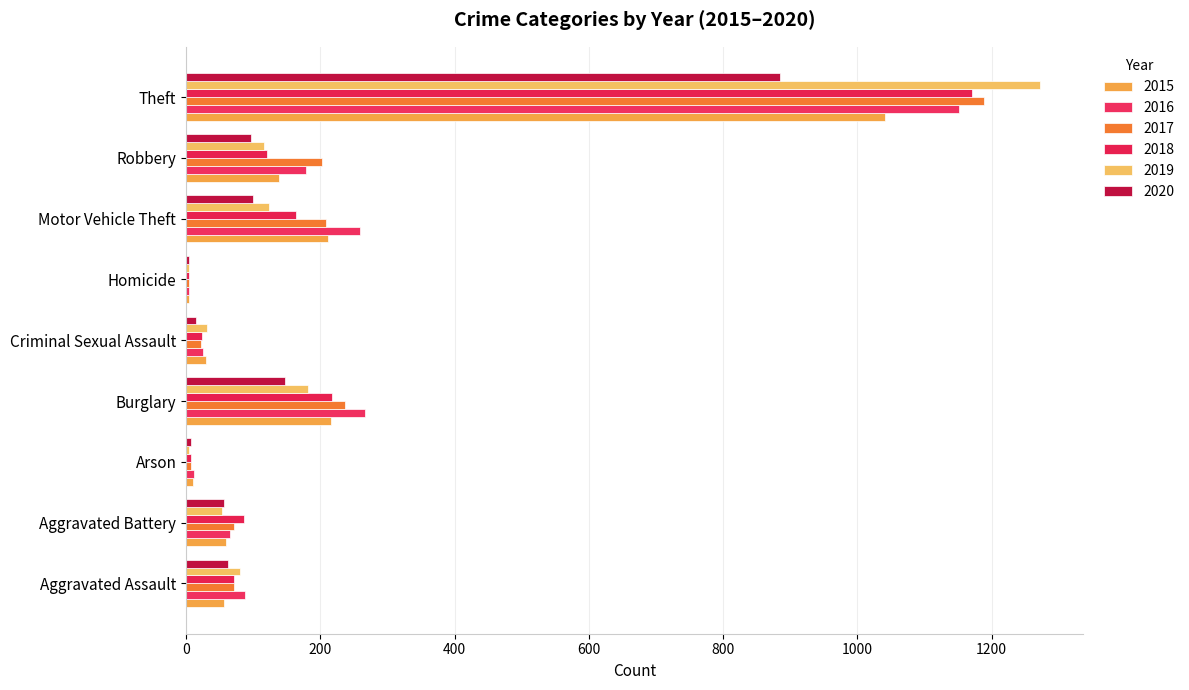

What position from the right is Arson?

7